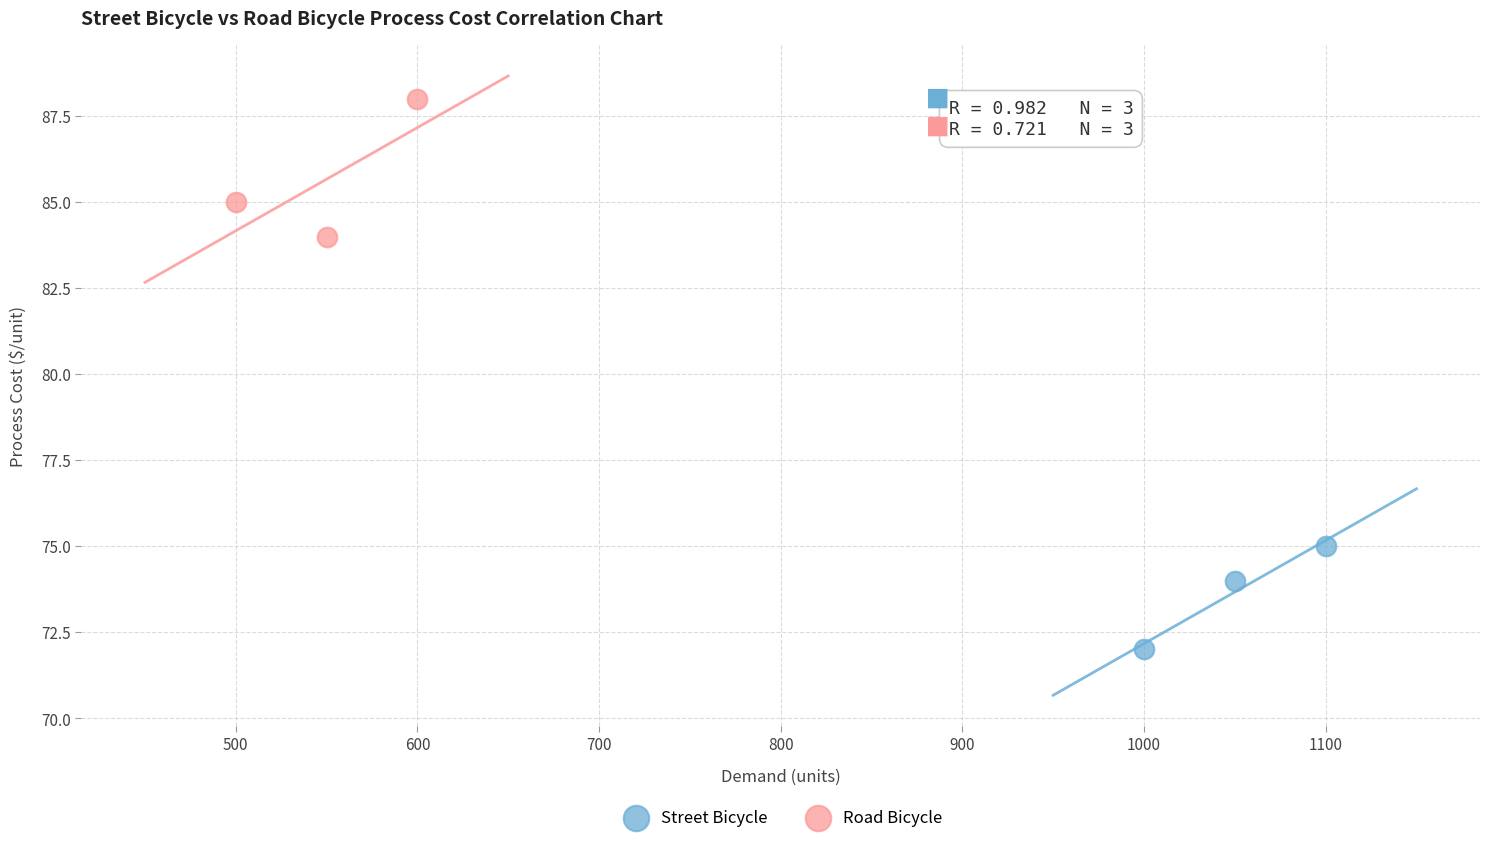

Which series contains the lowest Y value?

Street Bicycle